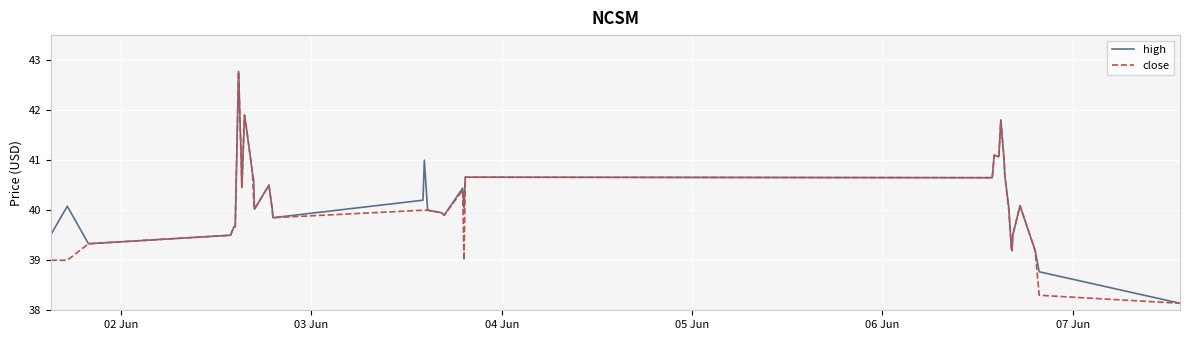

What is the minimum value for close?

38.1